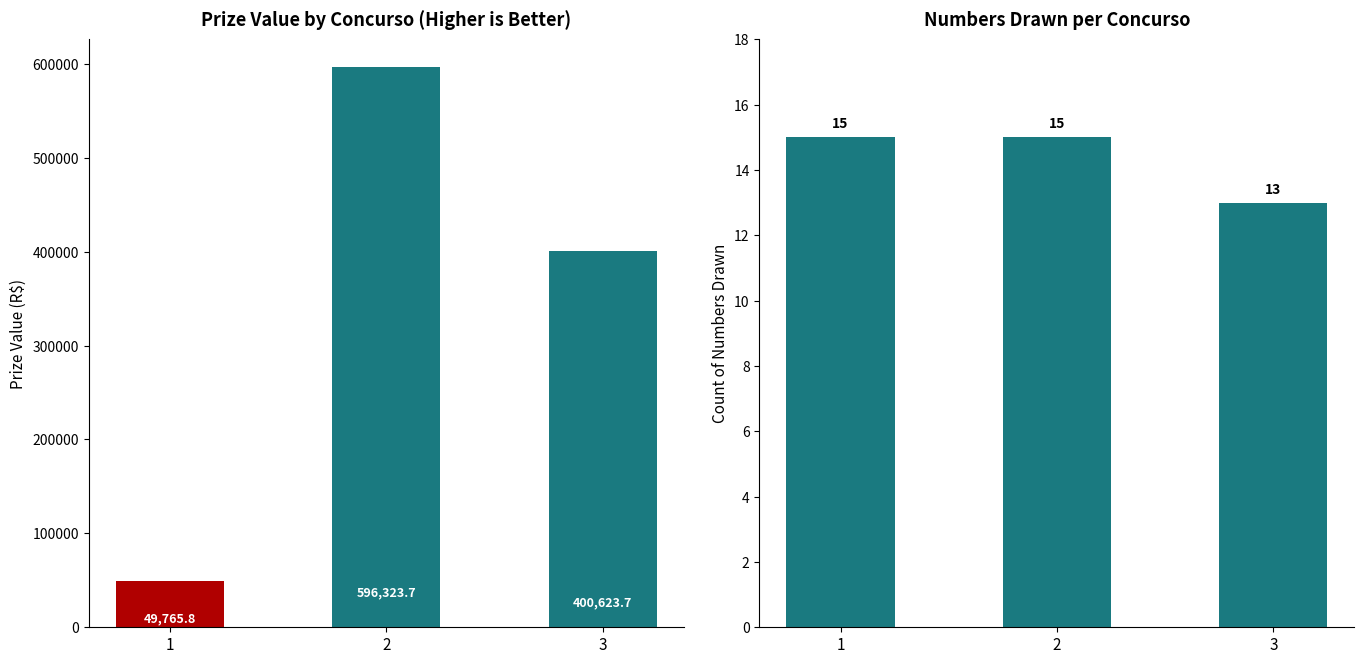

What is the value of the valor_premio_maximo bar at the 3rd from the left?

400623.7